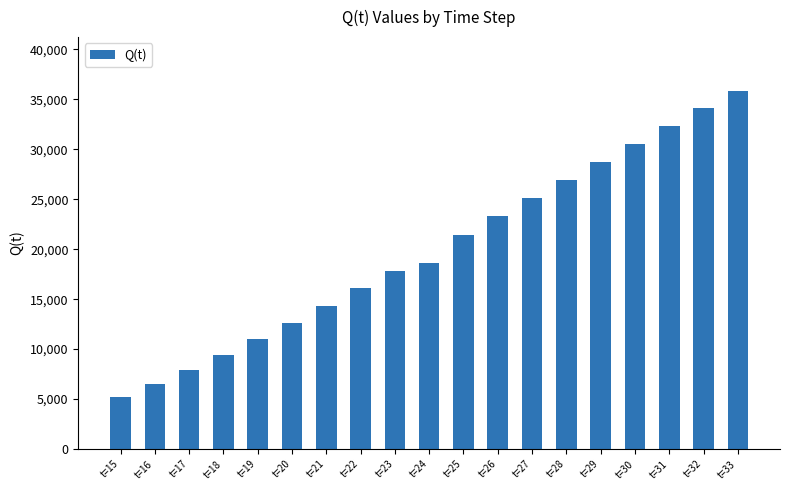

List the labels in order of value, smallest first.

t=15, t=16, t=17, t=18, t=19, t=20, t=21, t=22, t=23, t=24, t=25, t=26, t=27, t=28, t=29, t=30, t=31, t=32, t=33